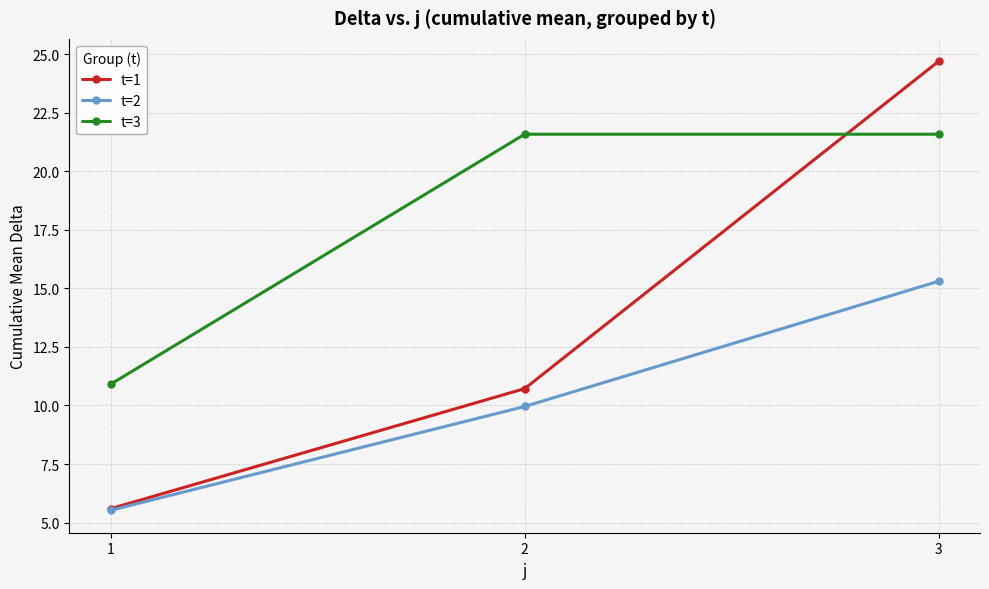

How many data points in t=2 are less than 9?

1